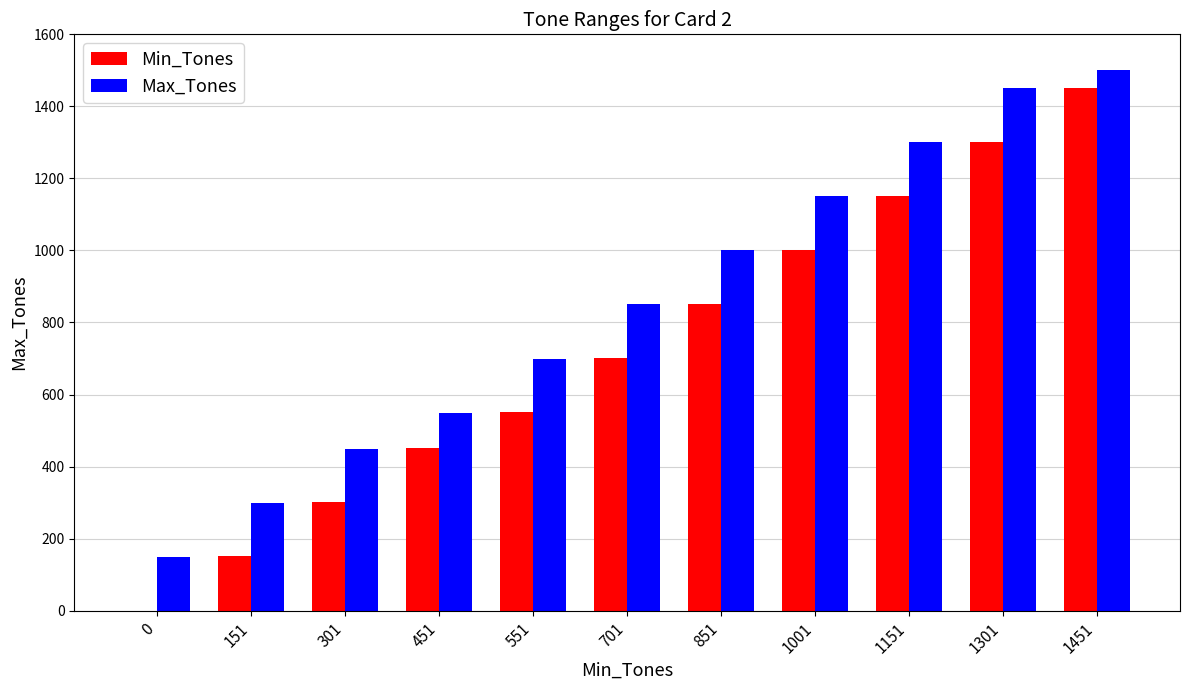

At which category is the sum across all series the highest?

1451